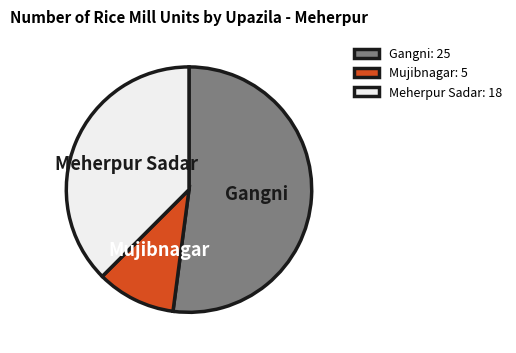

Is the sum of Gangni and Mujibnagar greater than half?

Yes